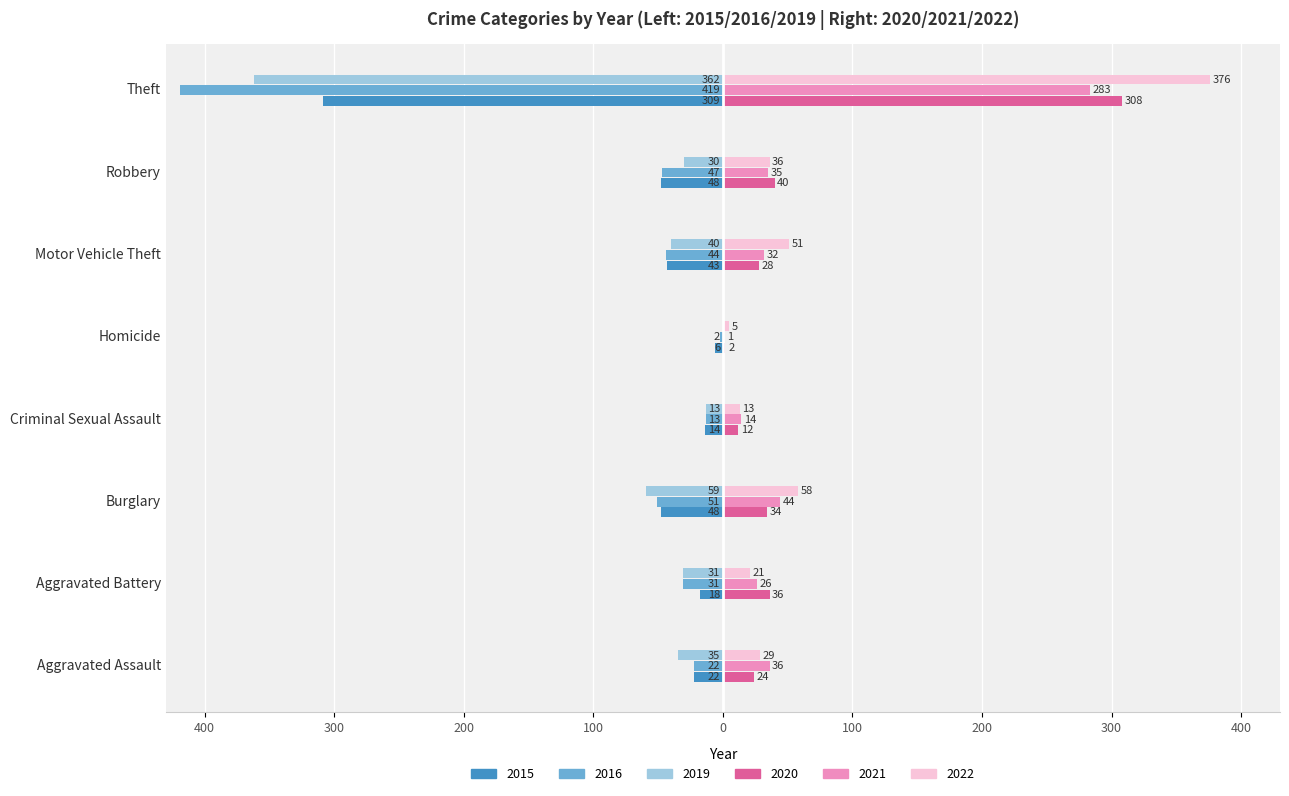

What is the average value of the 2022 series?

74